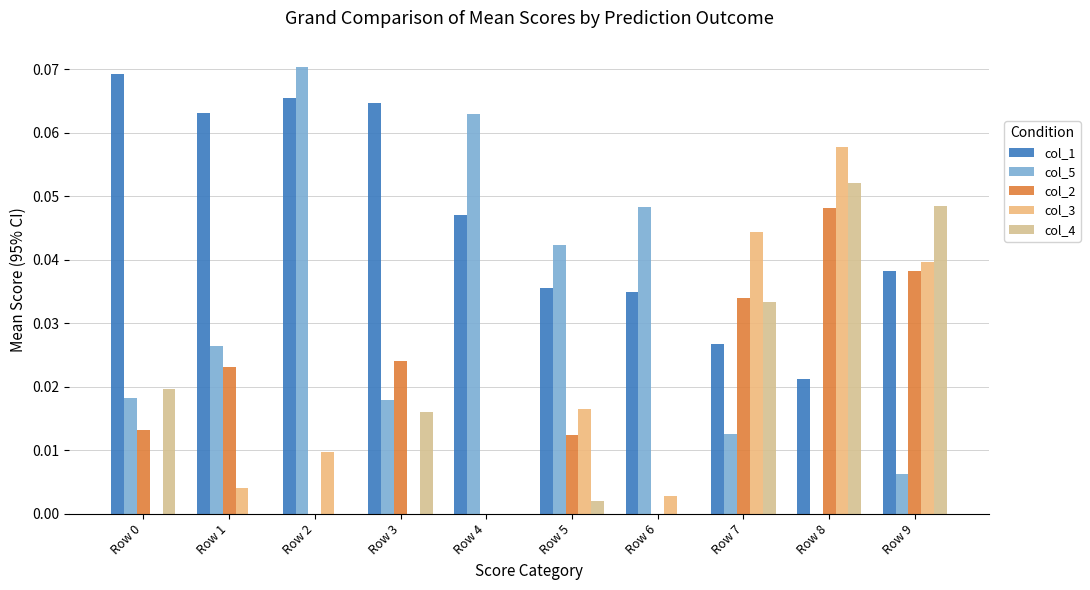

At which label is col_2 closest to 0?

Row 2